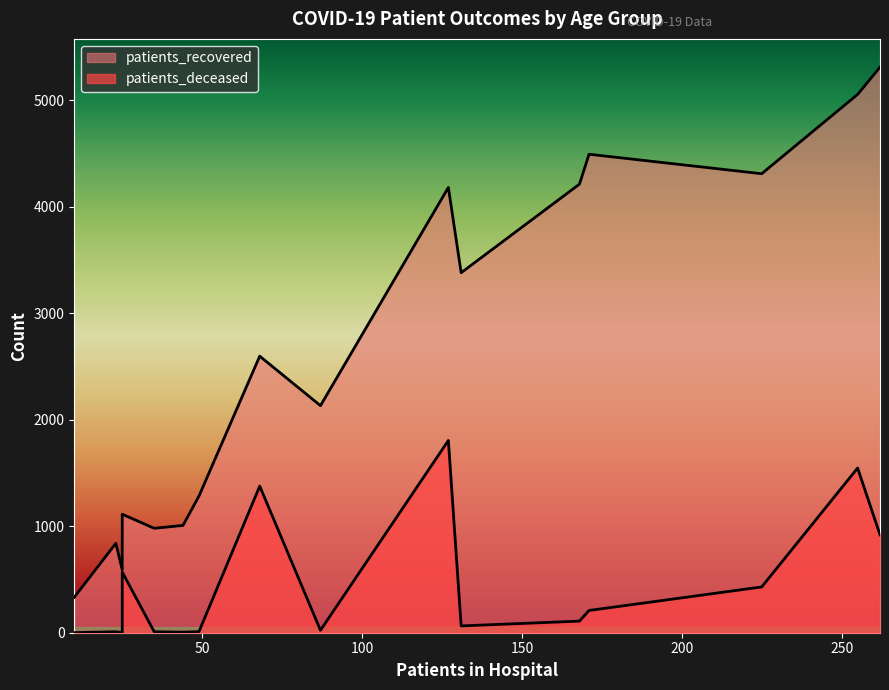

Between <20 and 25 - 29, which series saw the biggest shift?

patients_recovered